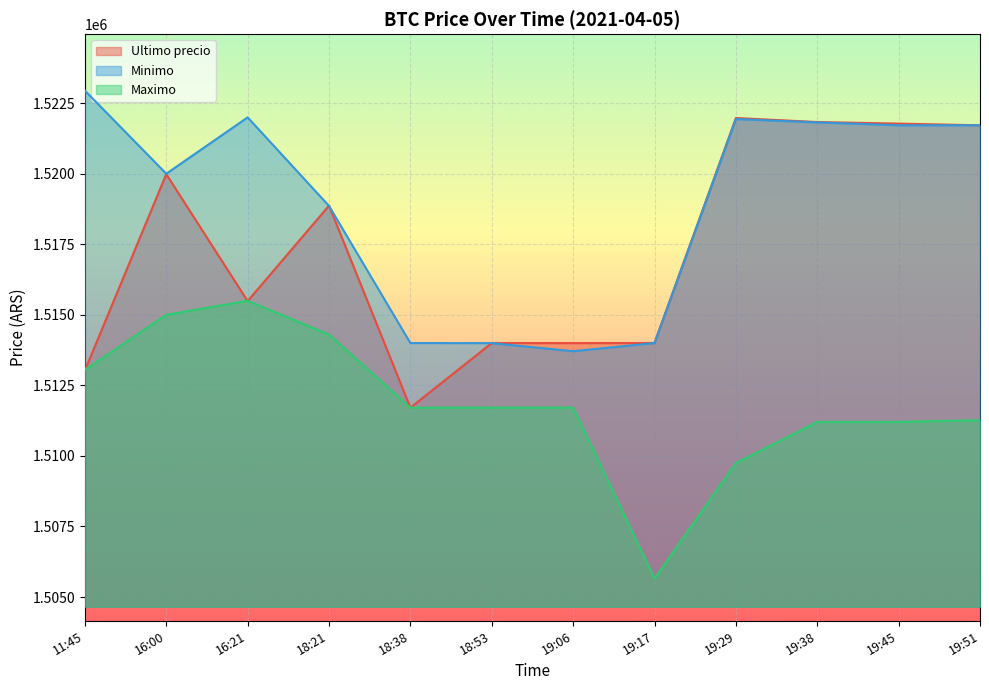

Read the Ultimo precio value at 18:38.

1511710